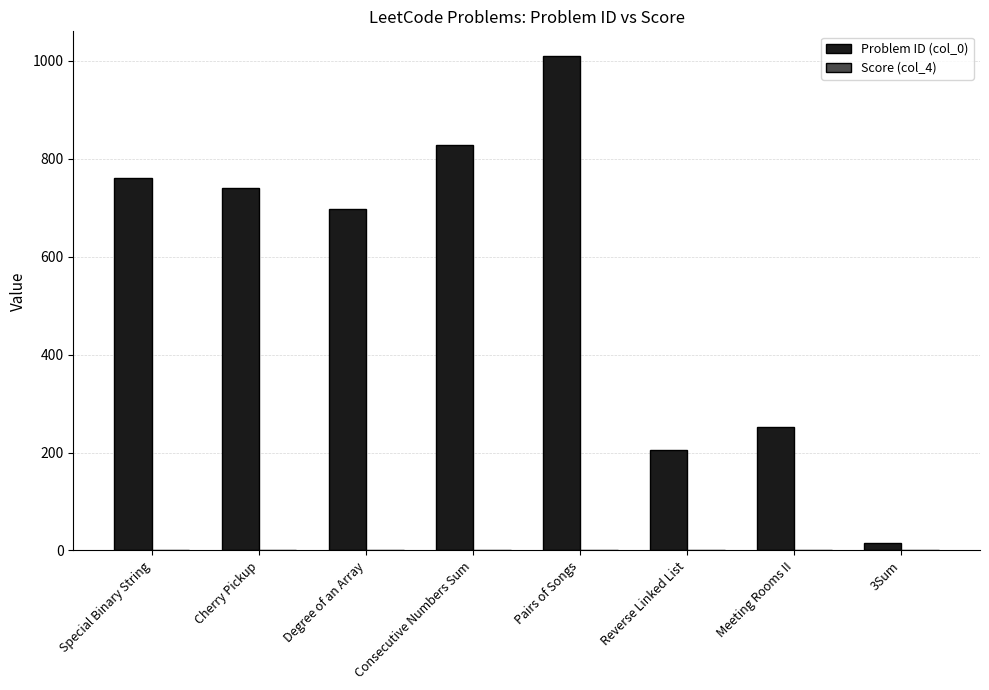

What is the sum of all Problem ID (col_0) values?

4512.0